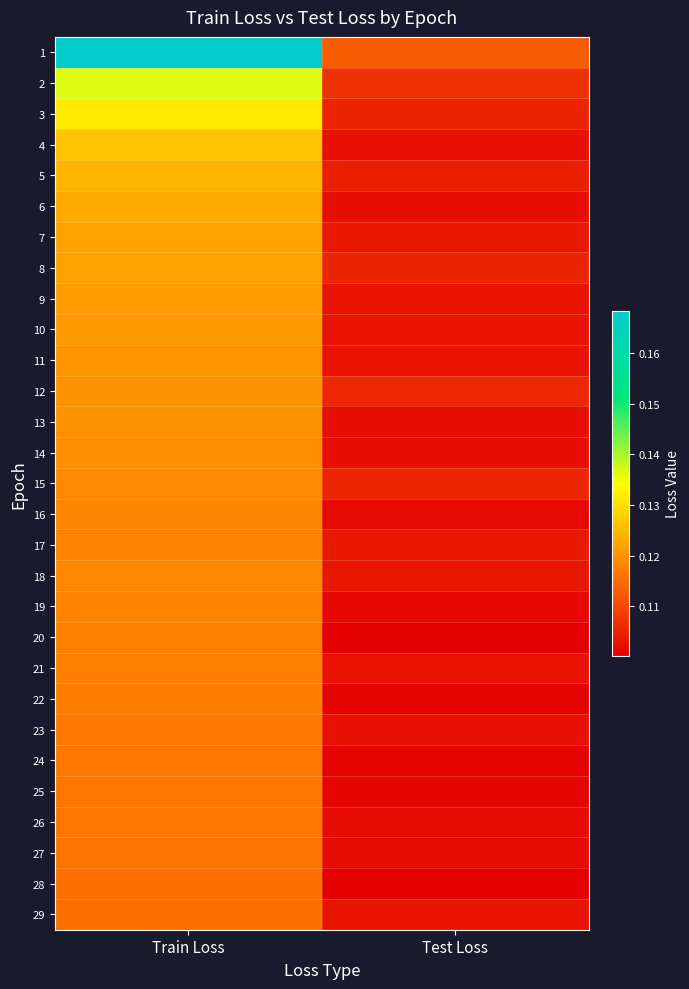

What is the greatest value displayed?

0.2